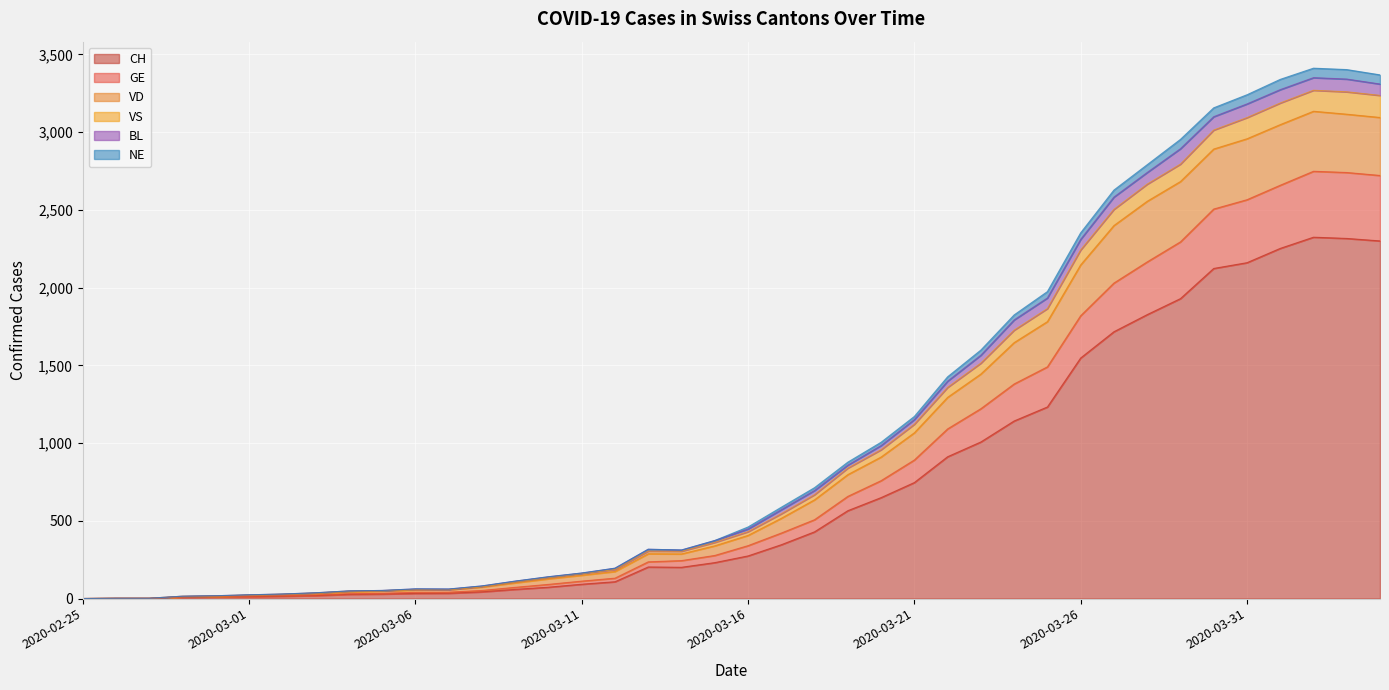

What is the highest value of the CH series?

2324